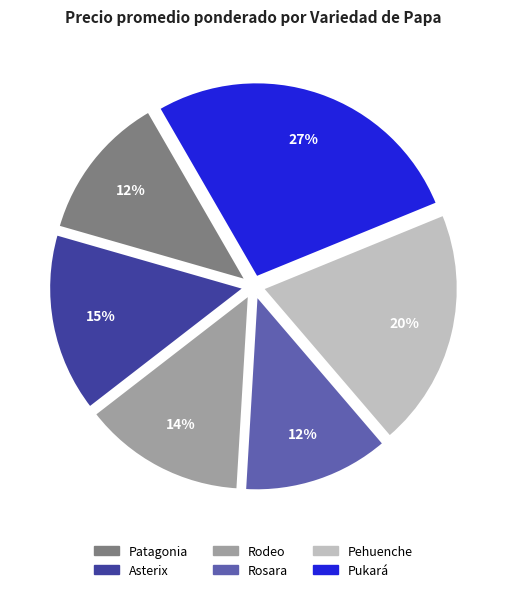

To the nearest percent, what is the combined percentage of Rosara and Rodeo?

26%